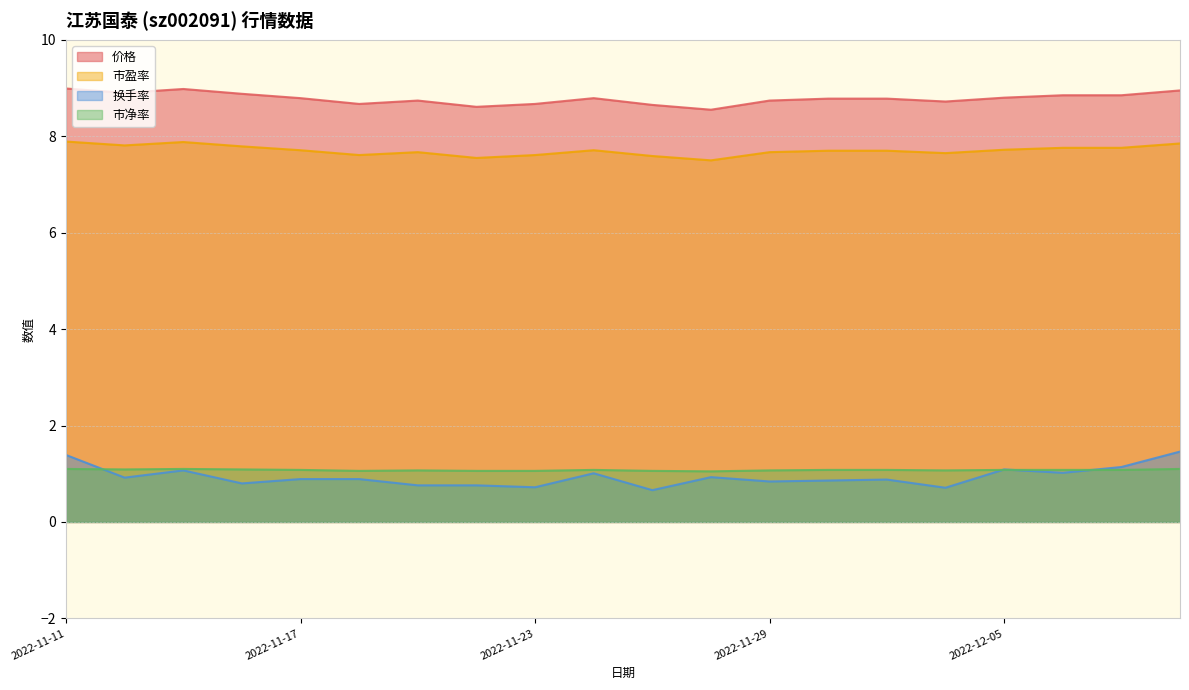

List the series in order of their peak value, highest first.

价格, 市盈率, 换手率, 市净率